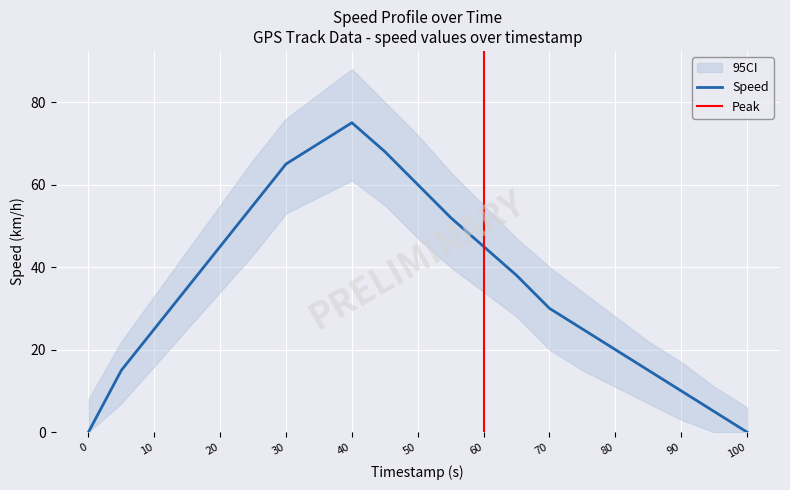

Reading left to right, extract all data points from this chart.

0=0	5=15	10=25	15=35	20=45	25=55	30=65	35=70	40=75	45=68	50=60	55=52	60=45	65=38	70=30	75=25	80=20	85=15	90=10	95=5	100=0